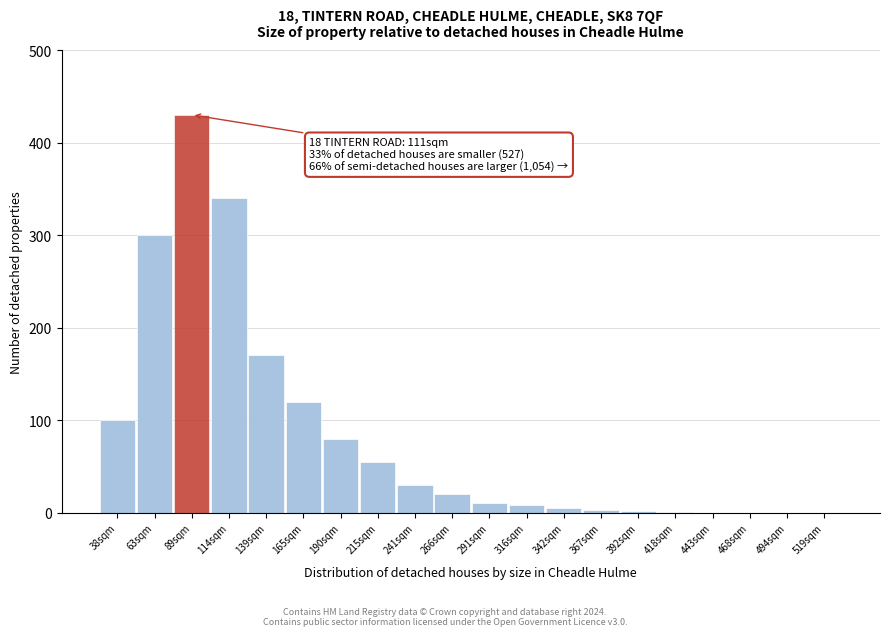

Is it true that the value at 443sqm is 265?

False